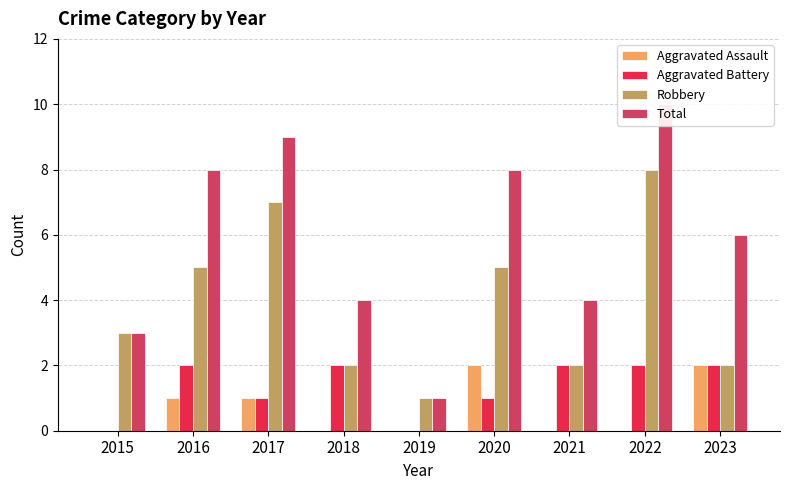

Where is Aggravated Battery nearest to the value 1?

2017